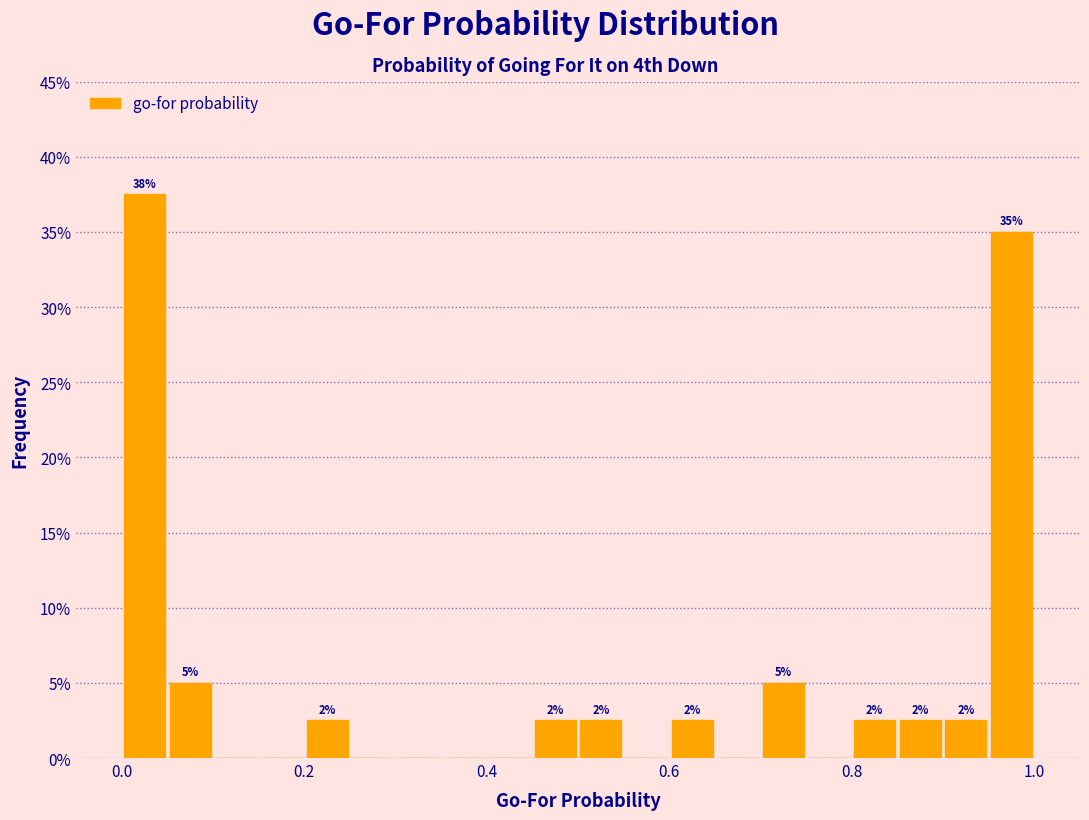

Around what value on the x-axis is the tallest bar? Give the approximate position of its centre, as read against the axis.

0.02